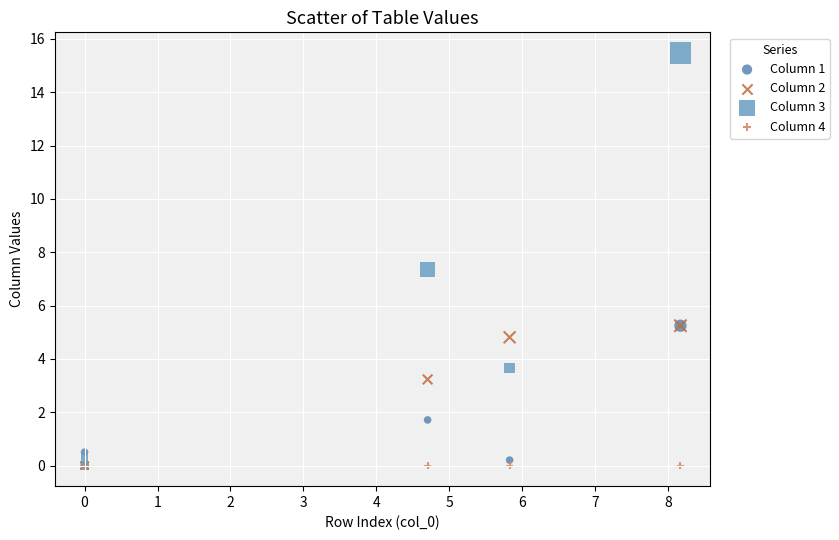

Across all series, what Y value is closest to 7?

7.4